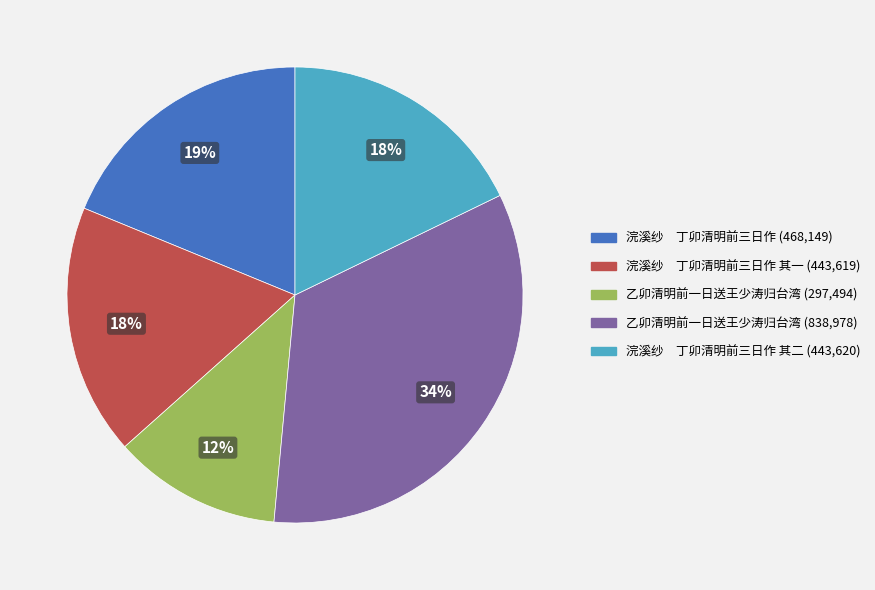

Count the number of slices in the pie.

5